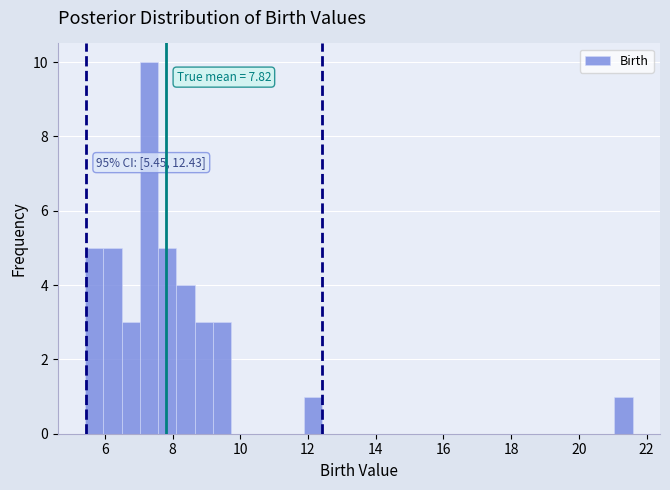

Read against the x-axis, roughly where is the centre of the tallest bar?

7.4